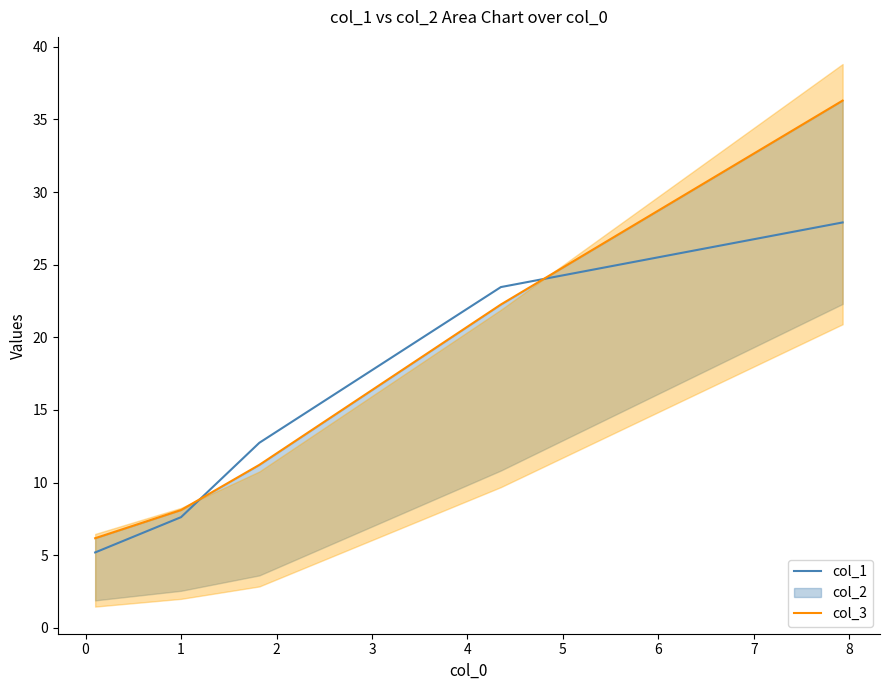

What is the highest value of the col_1 series?

27.9